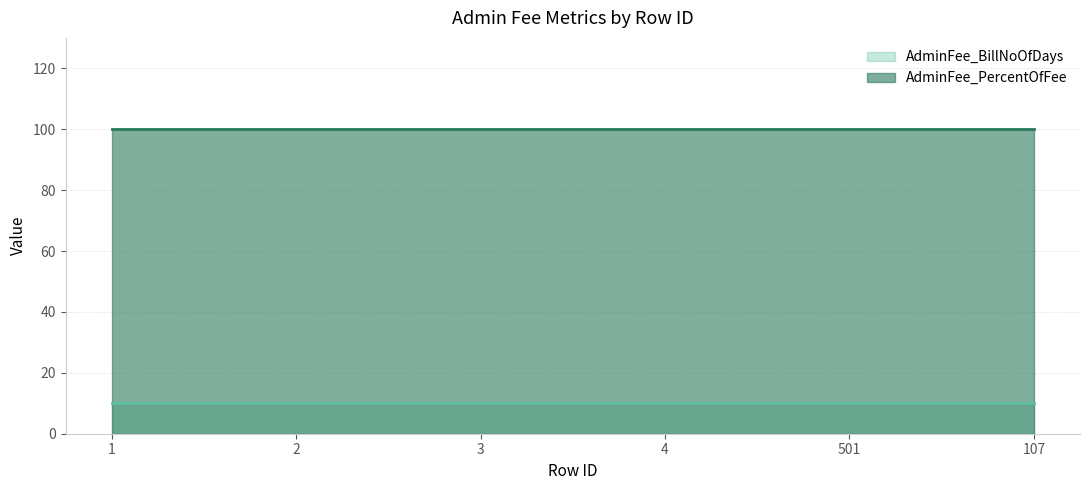

What is the label of the 2nd point from the right?

501